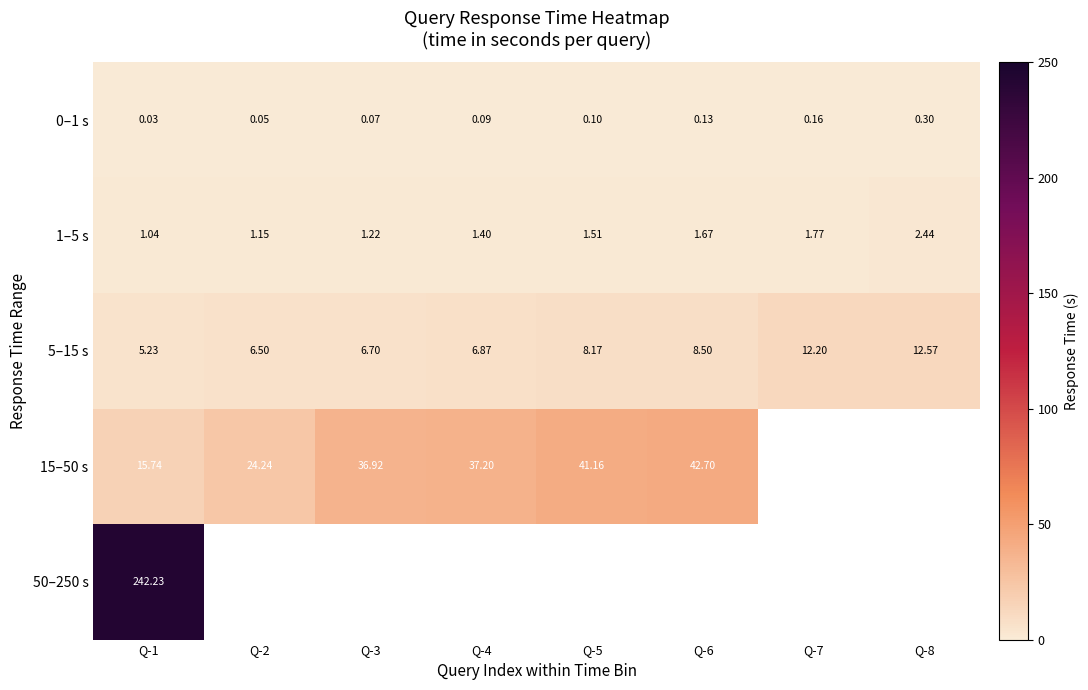

At which category is the sum across all series the highest?

Q-1